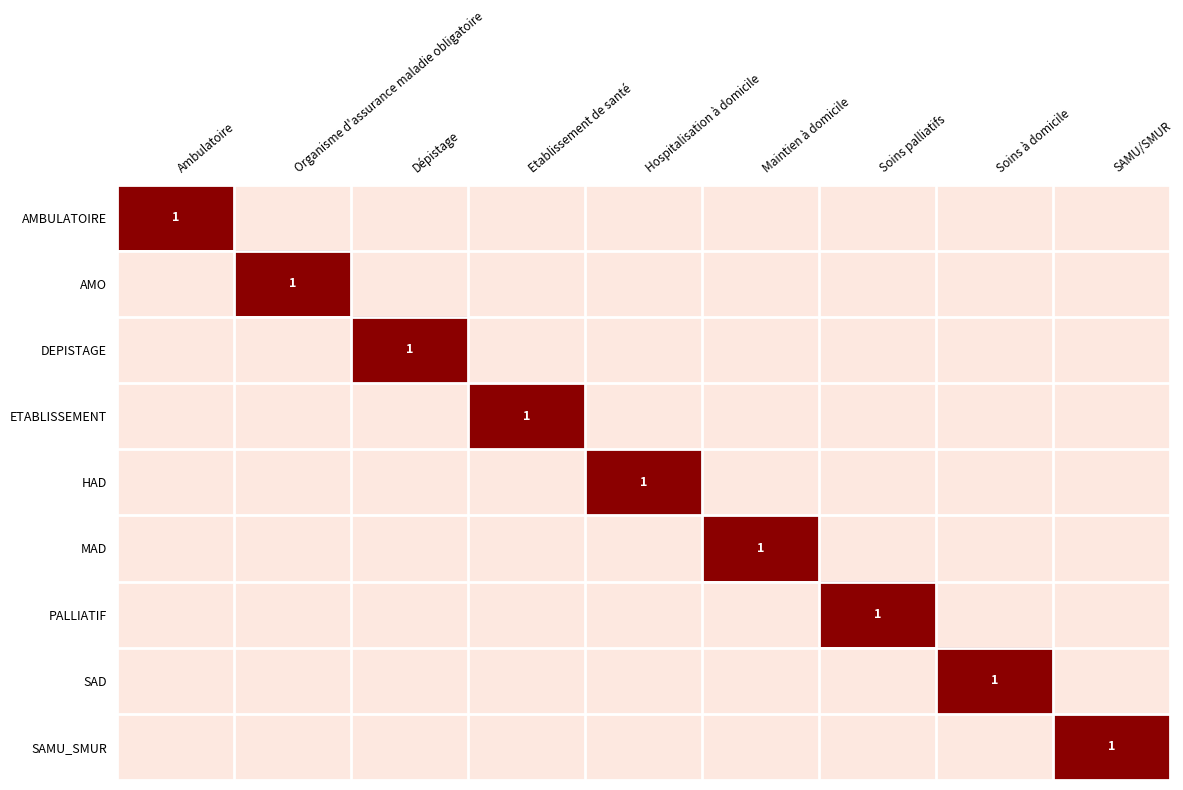

True or false: PALLIATIF has a value of 1 at Soins palliatifs.

True